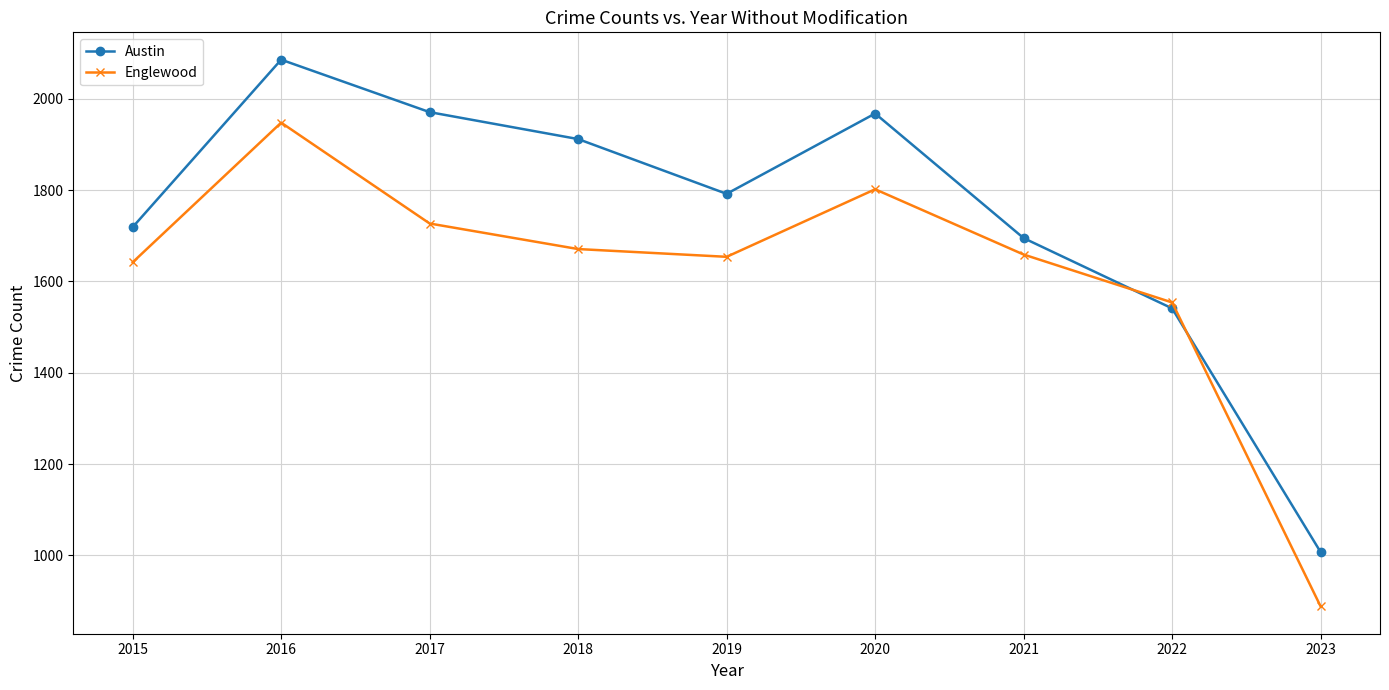

Which series has the largest total across all categories?

Austin